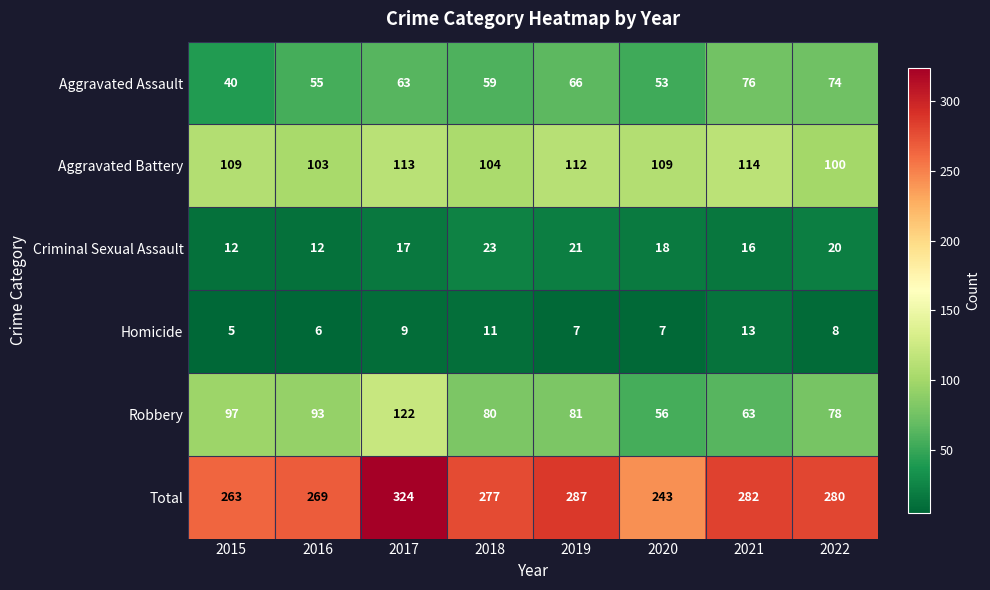

What is the sum of the Criminal Sexual Assault values at 2016 and 2018?

35